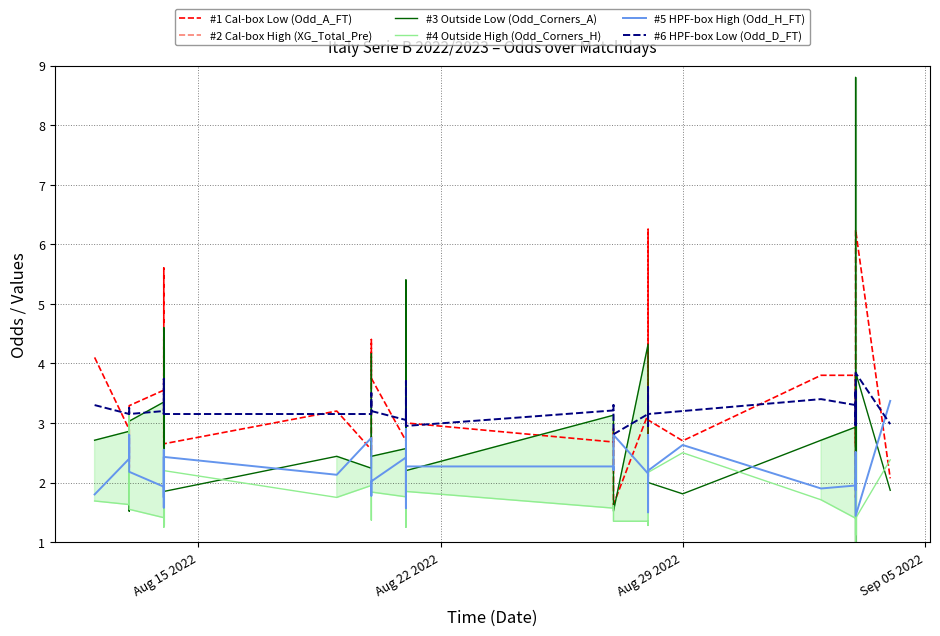

True or false: #5 HPF-box High (Odd_H_FT) and #2 Cal-box High (XG_Total_Pre) intersect in this chart.

False